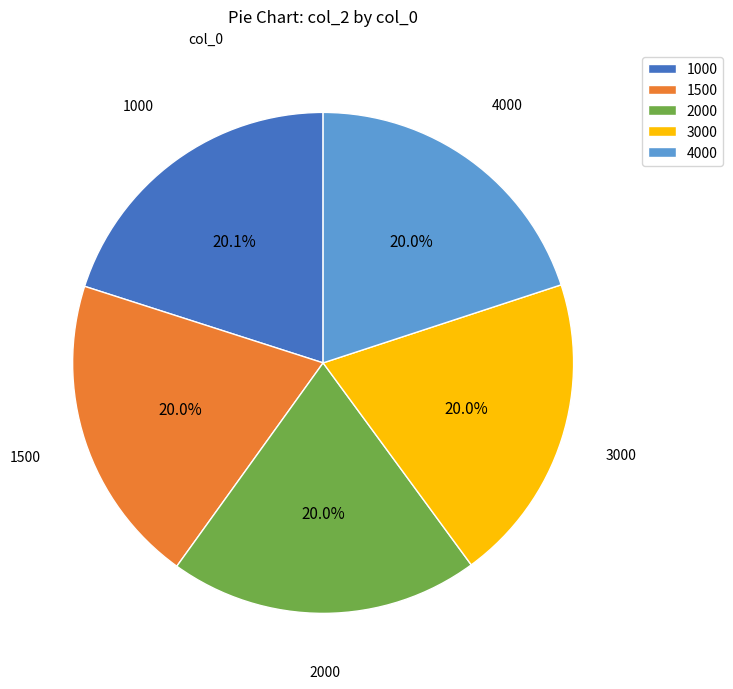

To the nearest percent, what portion does 1000 represent?

20%